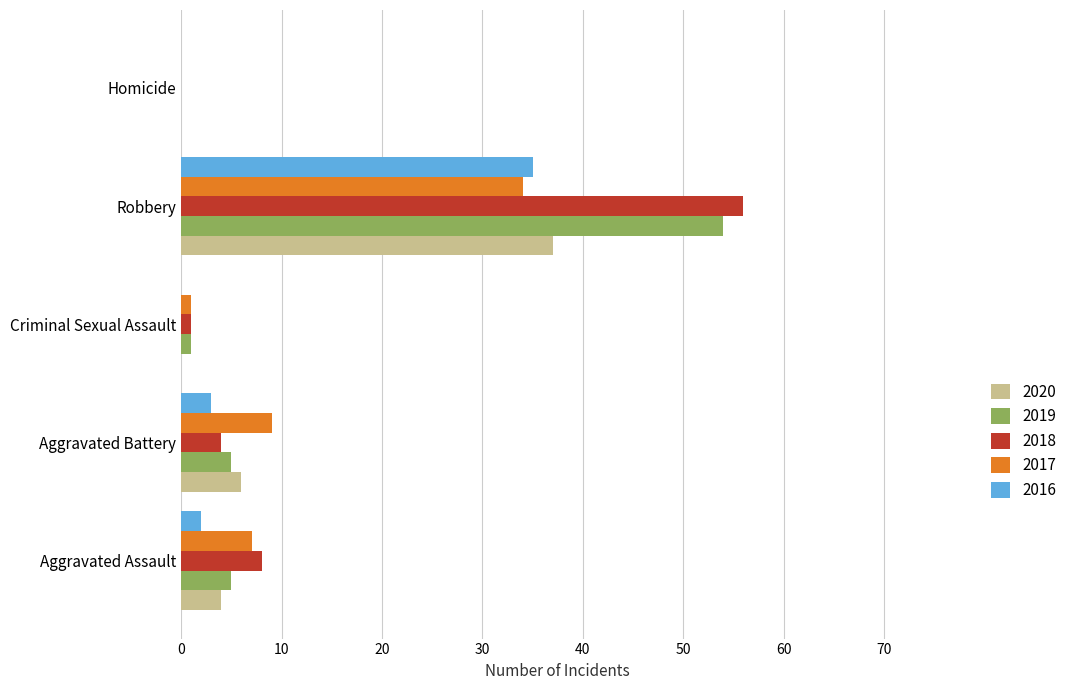

What is the highest value of the 2019 series?

54